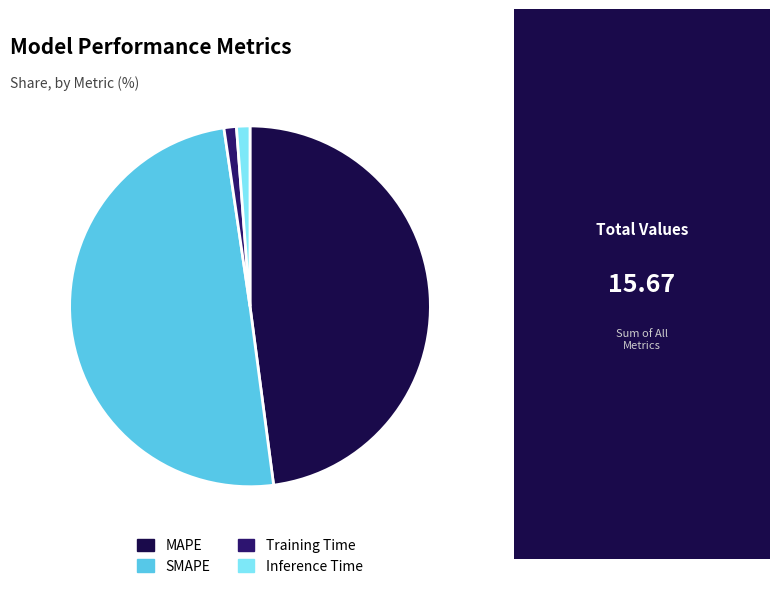

Approximately how many times larger is the value at SMAPE compared to MAPE?

1.0